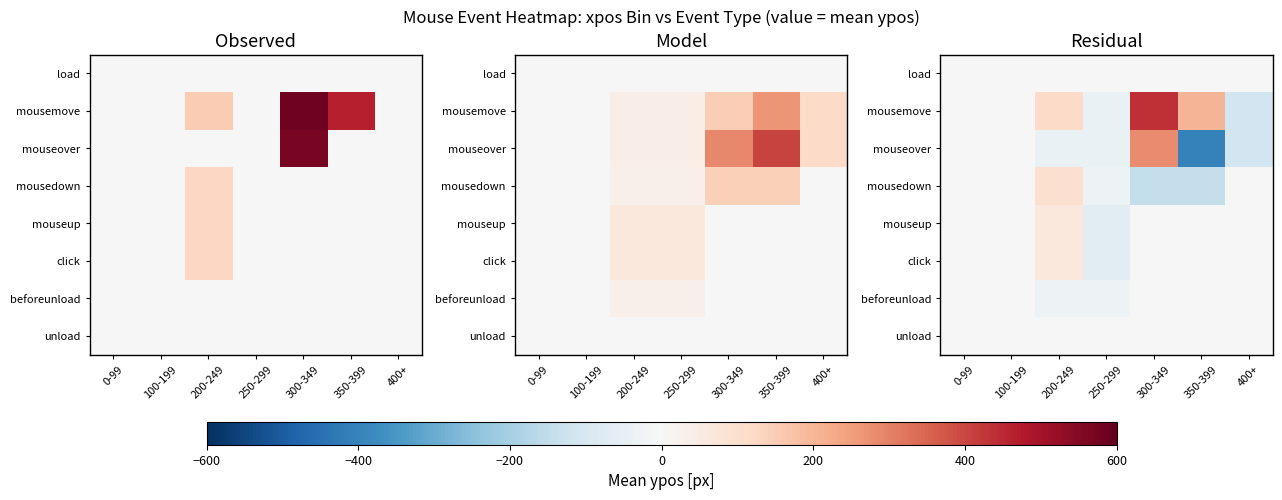

Which category has the highest value across all series?

300-349